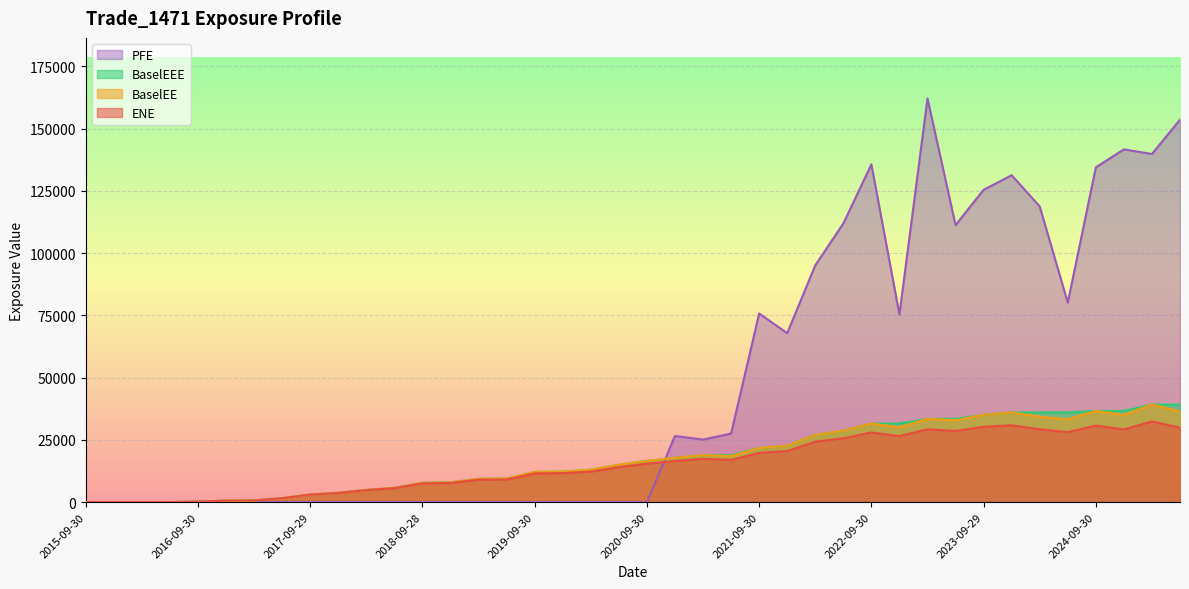

What is the difference between the maximum and second lowest values in the BaselEEE series?

39135.5